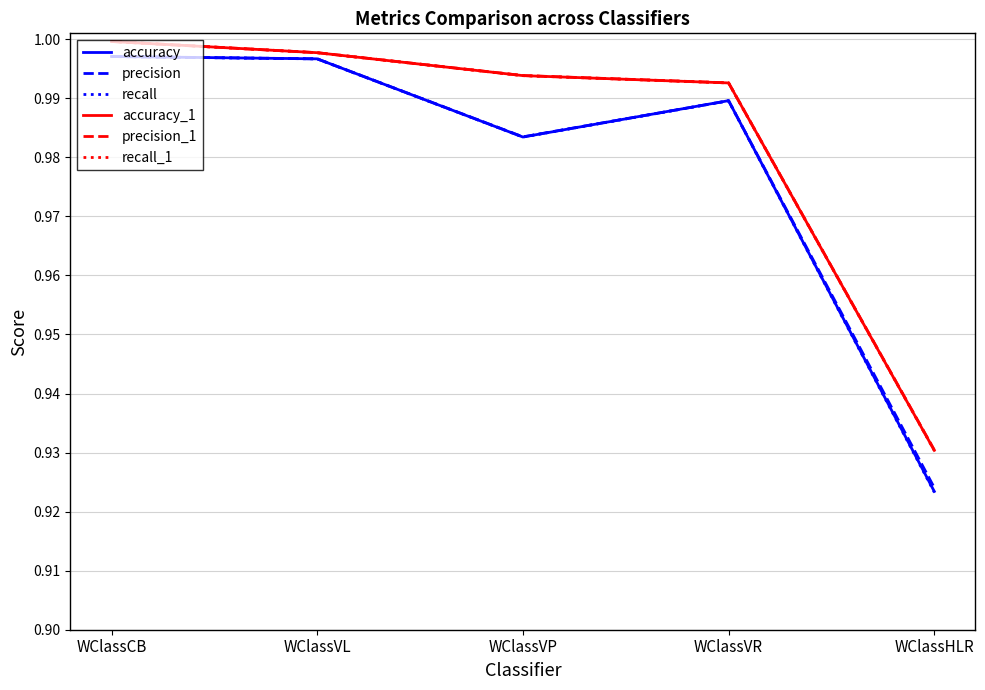

Between WClassVL and WClassVR, which series saw the biggest shift?

recall